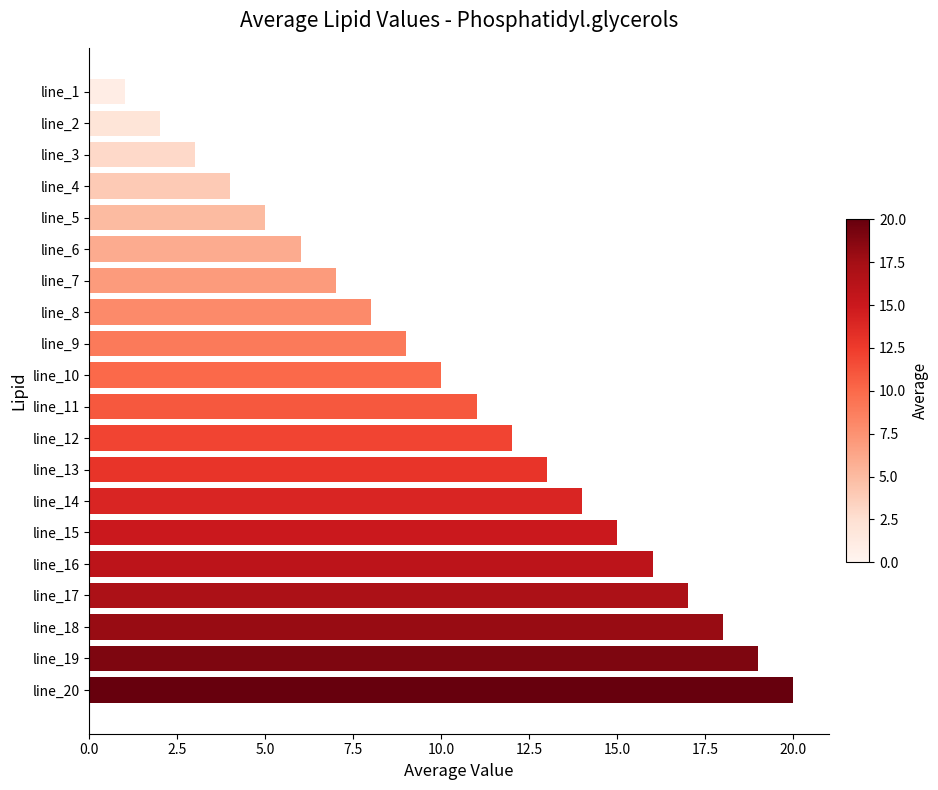

List the labels in order of value, smallest first.

line_1, line_2, line_3, line_4, line_5, line_6, line_7, line_8, line_9, line_10, line_11, line_12, line_13, line_14, line_15, line_16, line_17, line_18, line_19, line_20